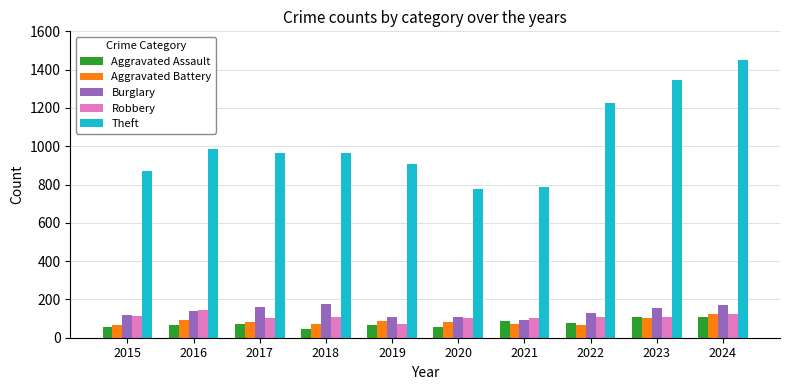

The Burglary series shows 198 at 2015. True or false?

False